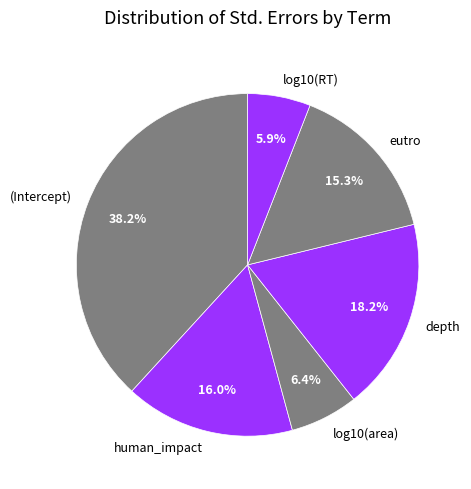

Which has a higher value, eutro or (Intercept)?

(Intercept)